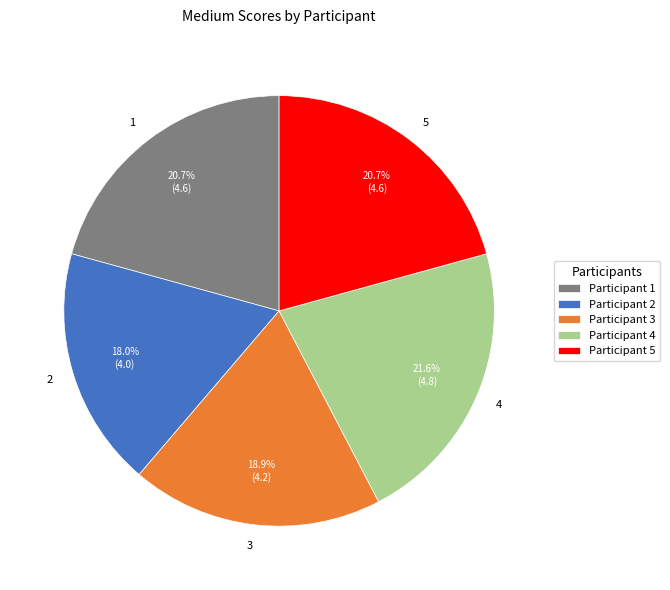

What percentage is the 4 slice, to the nearest percent?

22%